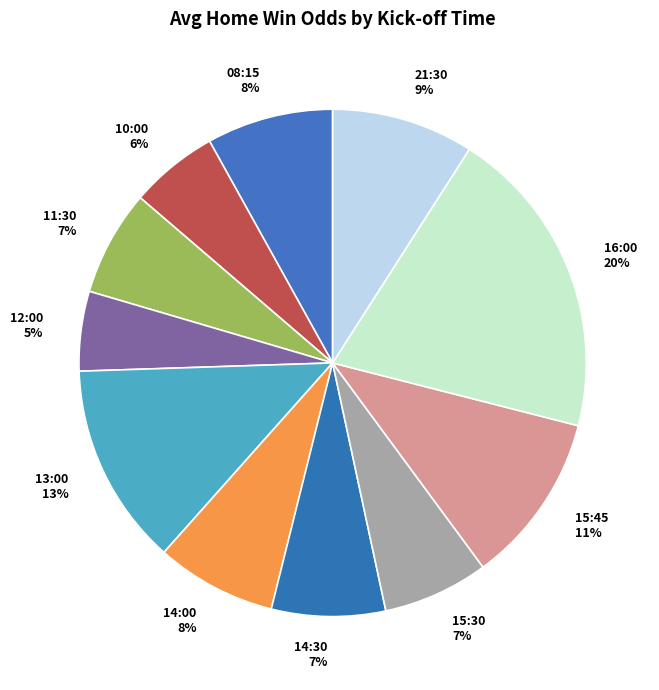

To the nearest percent, what portion does 21:30 represent?

9%